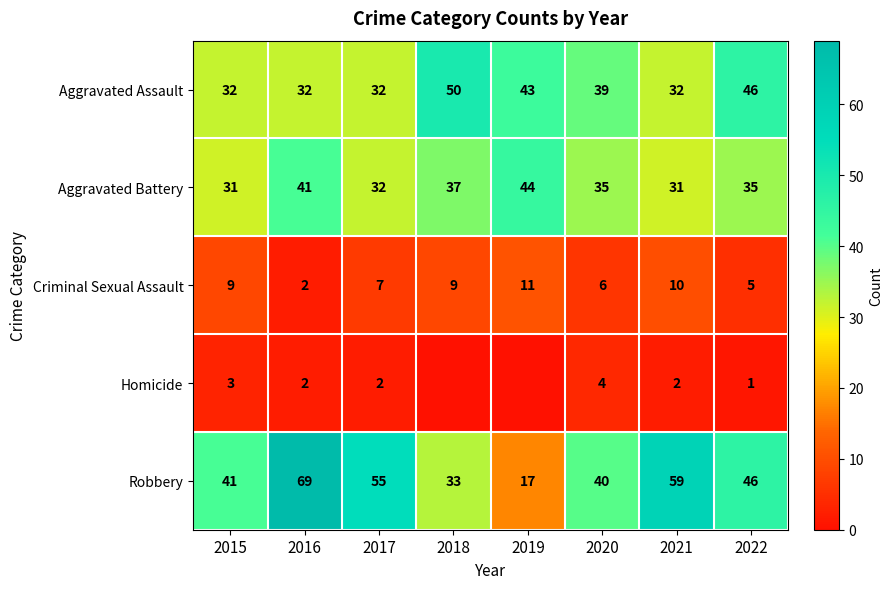

What is the difference between the highest and lowest values at 2020?

36